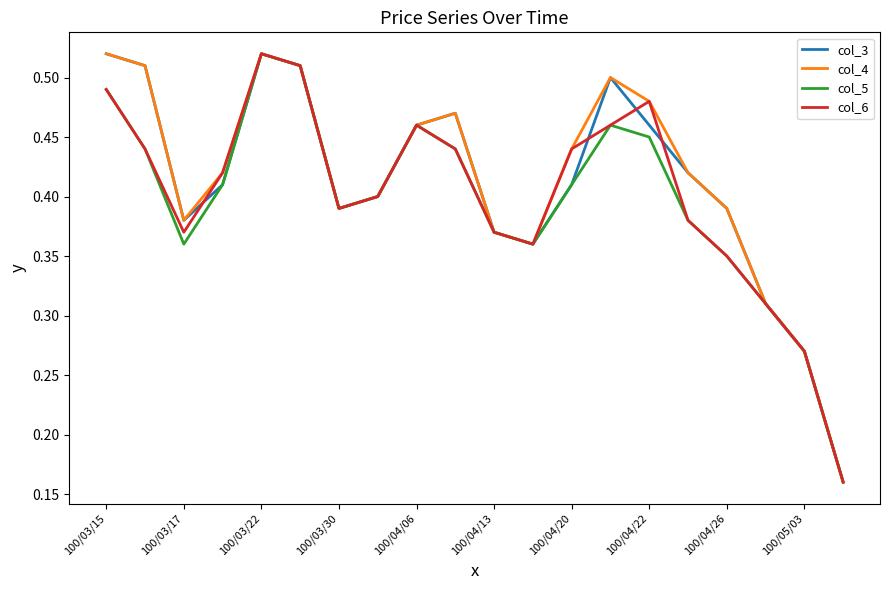

In col_3, how many points are lower than both neighbors (excluding endpoints)?

3